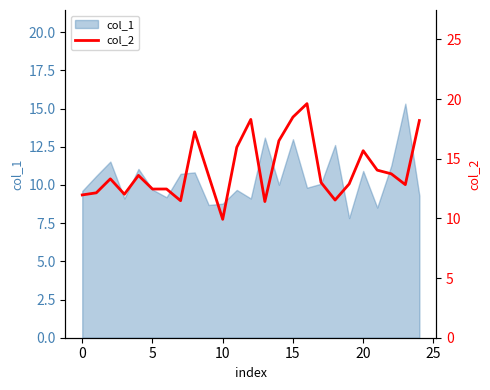

What is the lowest value of the col_1 series?

7.8